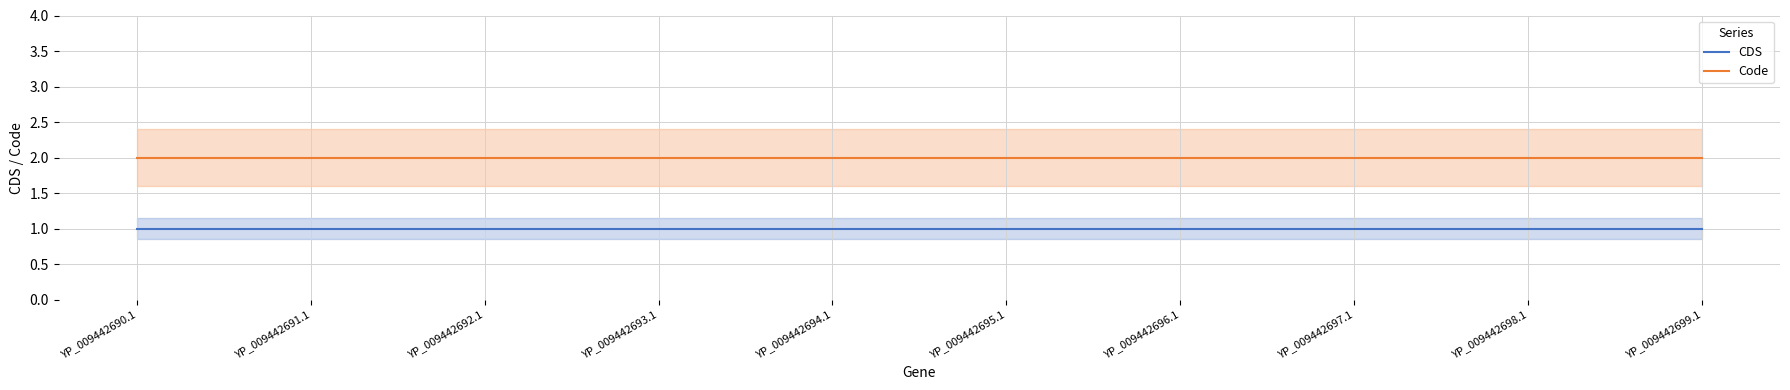

At how many categories does at least one series exceed 1?

10